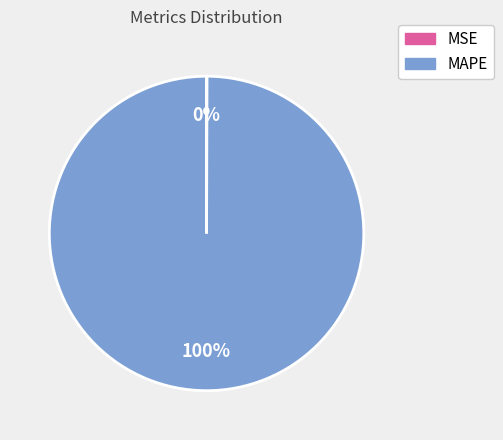

Is there any slice that represents more than half of the pie?

Yes